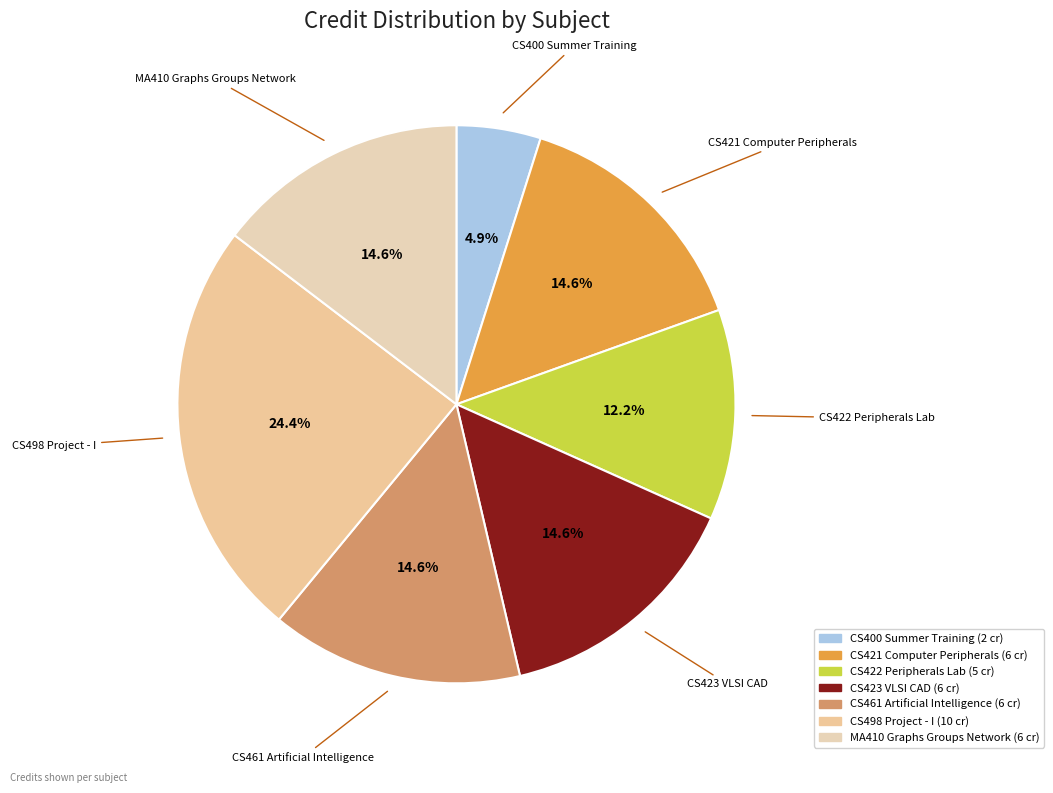

Is CS400 Summer Training the majority of the pie?

No